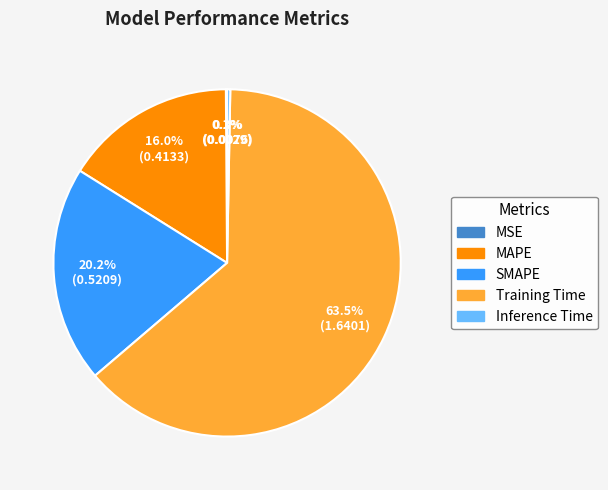

To the nearest percent, what is the difference between the largest and smallest slice percentages?

63%